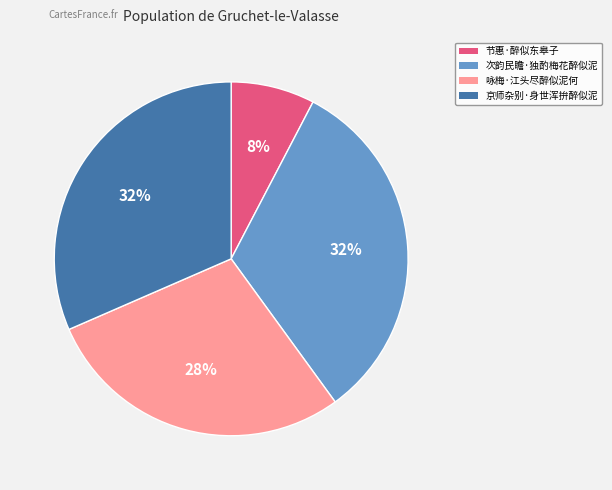

What is the smallest slice in the pie chart?

节惠·醉似东皋子